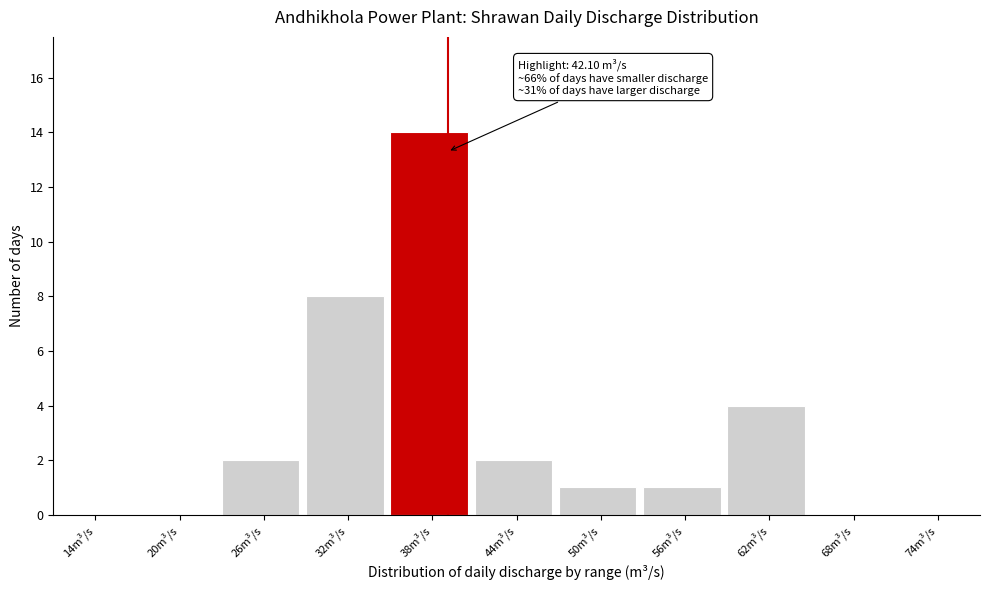

Reading left to right, transcribe all the data shown in this chart.

14m³/s=0	20m³/s=0	26m³/s=2	32m³/s=8	38m³/s=14	44m³/s=2	50m³/s=1	56m³/s=1	62m³/s=4	68m³/s=0	74m³/s=0